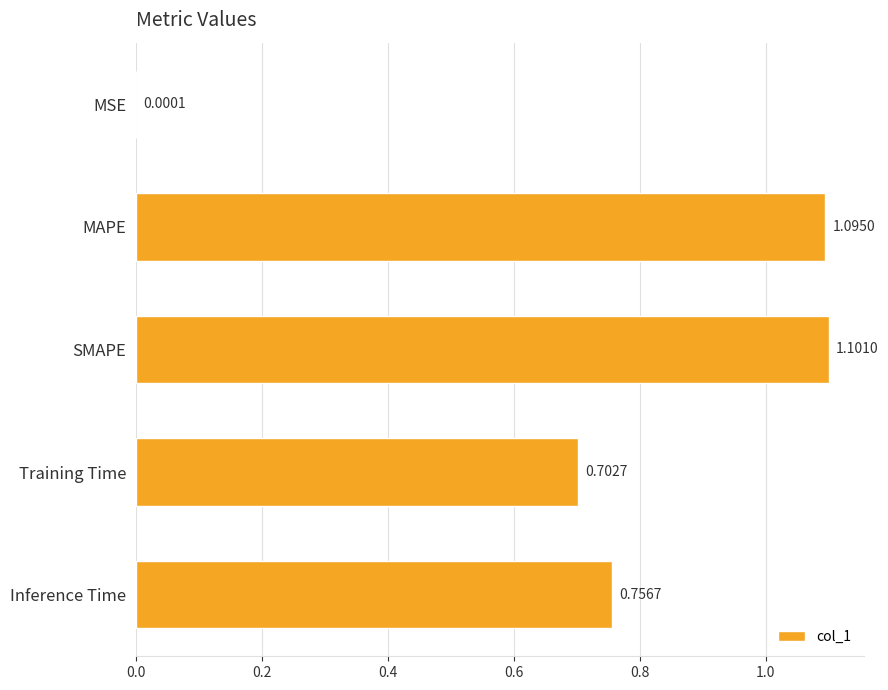

What is the sum of all values?

3.7